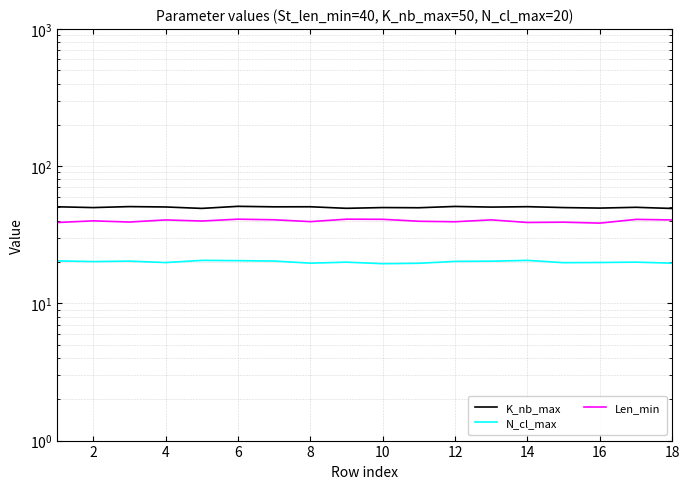

What are all the series names shown in the legend?

K_nb_max, N_cl_max, Len_min